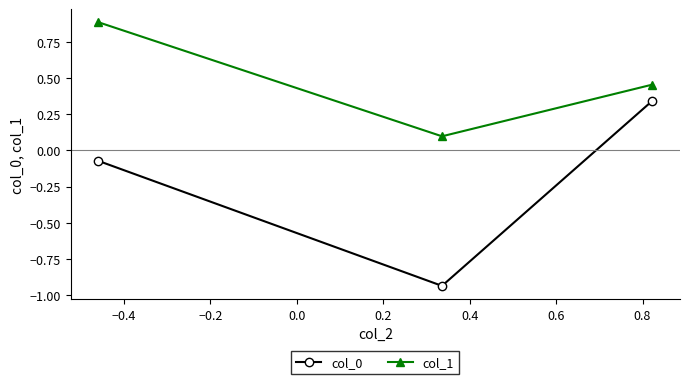

Rank the series by their average value, from lowest to highest.

col_0, col_1